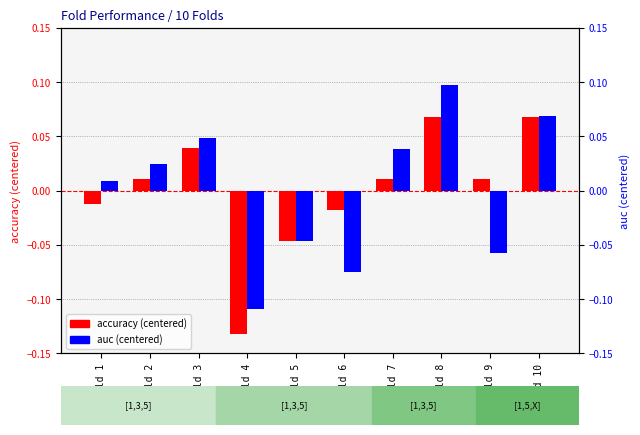

What is the value of the auc (centered) bar at the 9th from the left?

-0.1